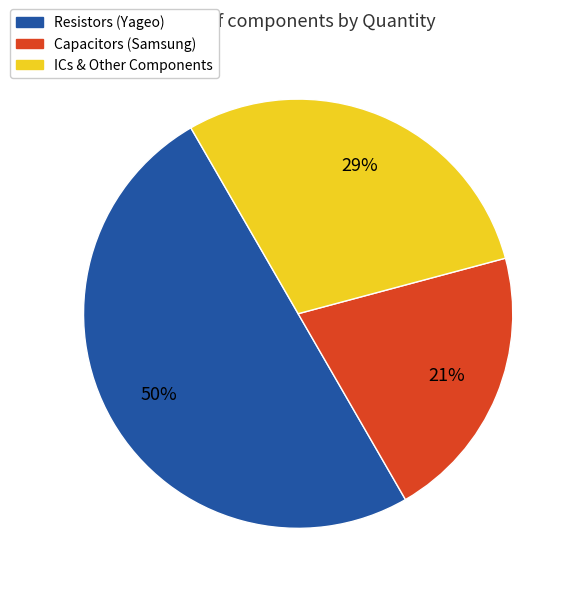

To the nearest percent, what is the average slice percentage?

33%